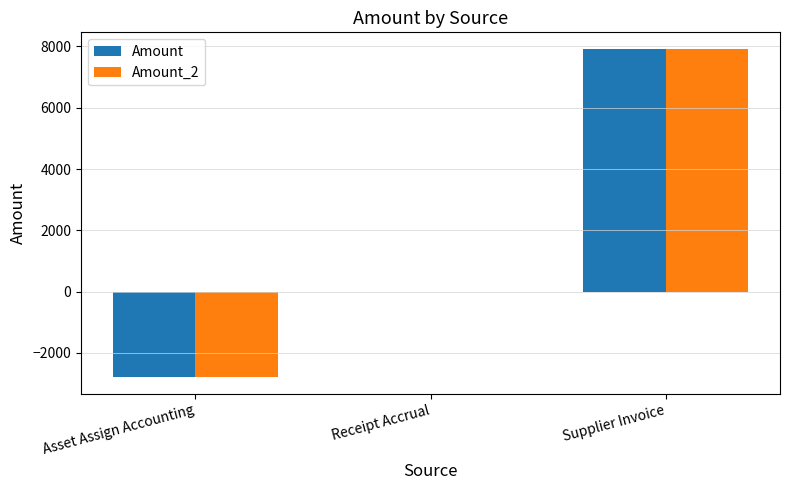

The value of Amount_2 at Supplier Invoice is 2361.6. True or false?

False